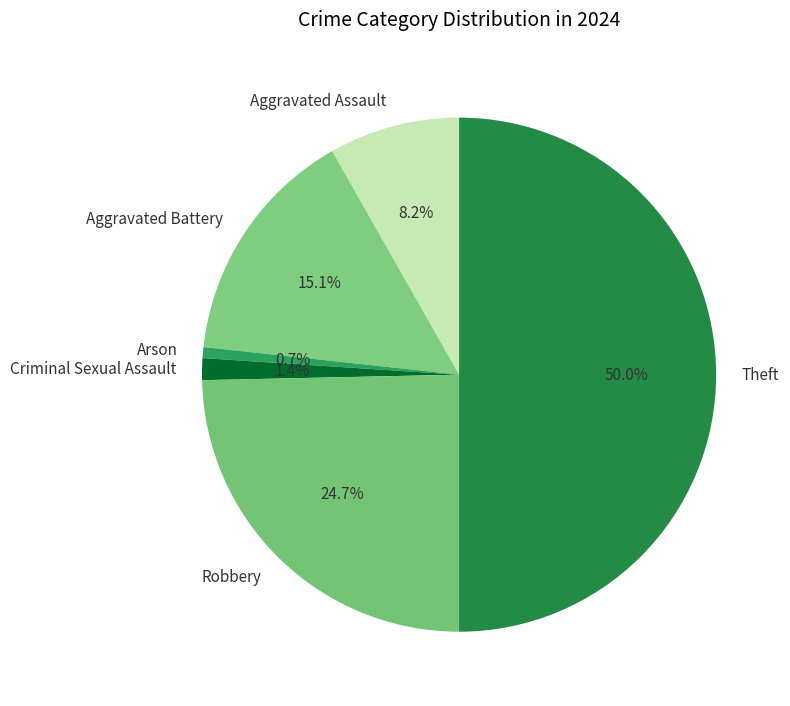

Does Aggravated Battery account for over 50% of the chart?

No